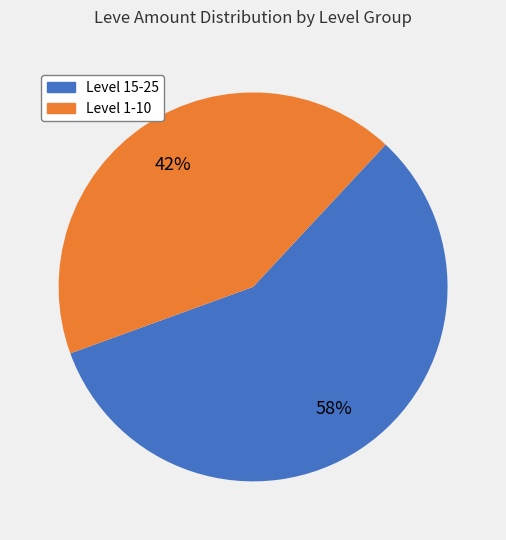

Is there a majority slice in this chart?

Yes